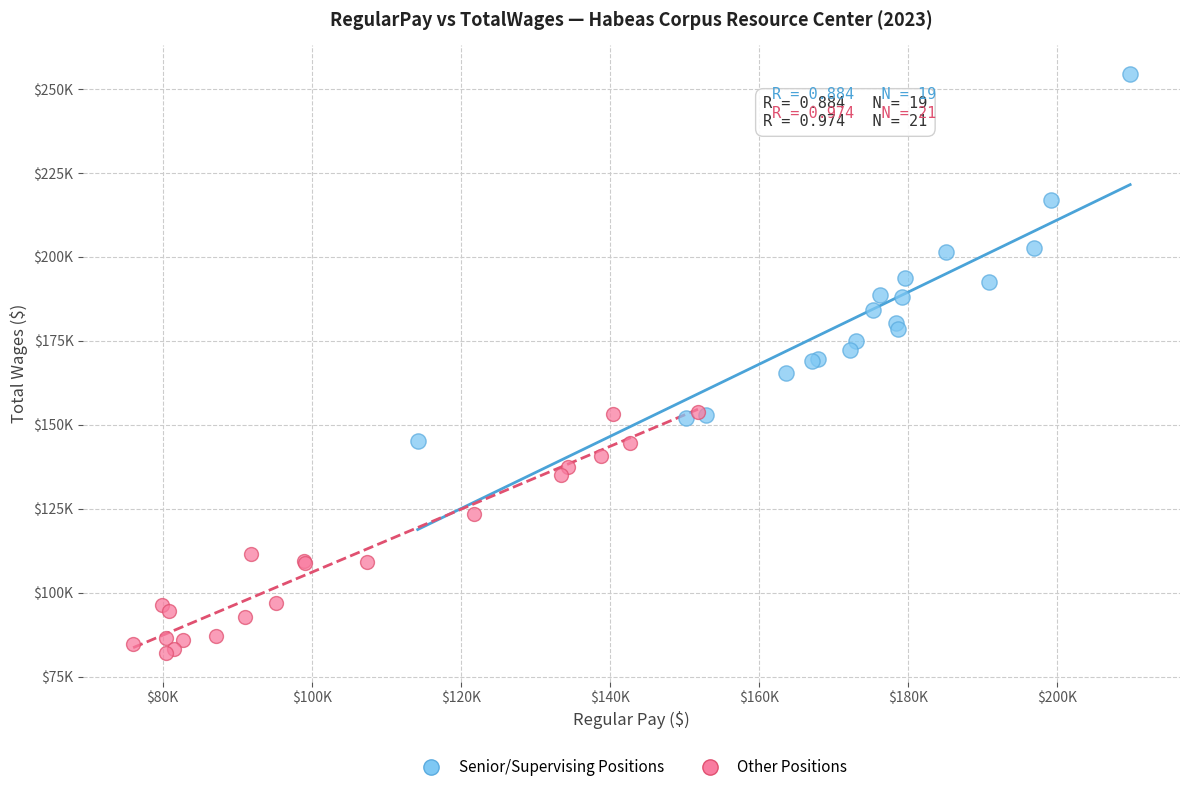

What are all the series names shown in the legend?

Senior/Supervising Positions, Other Positions